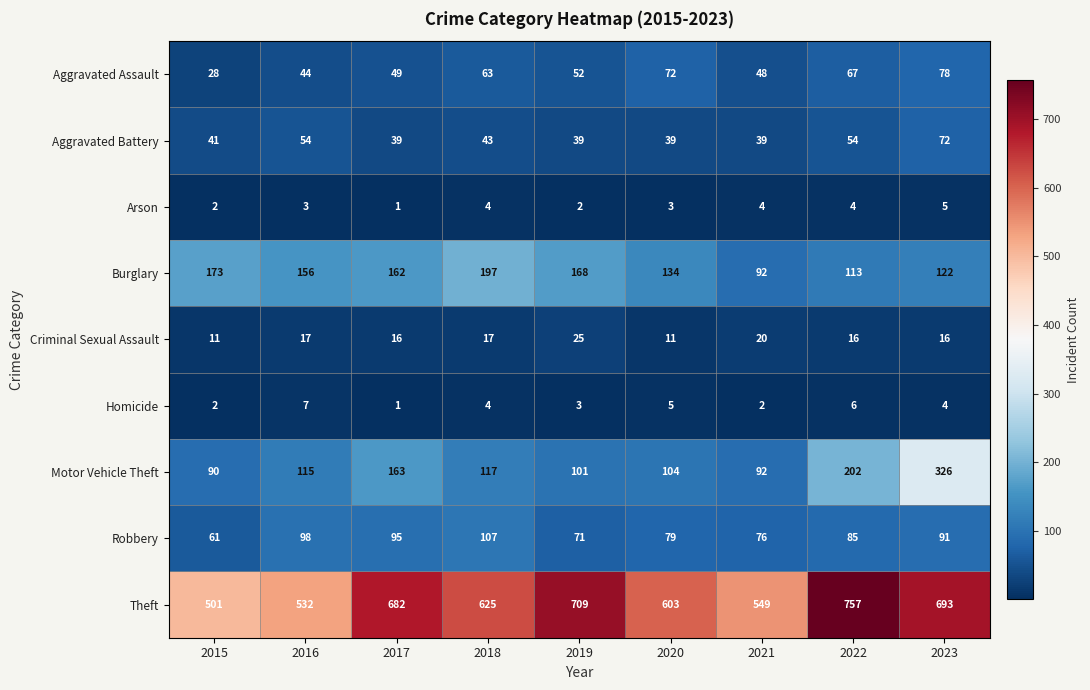

At which category is the sum across all series the highest?

2023